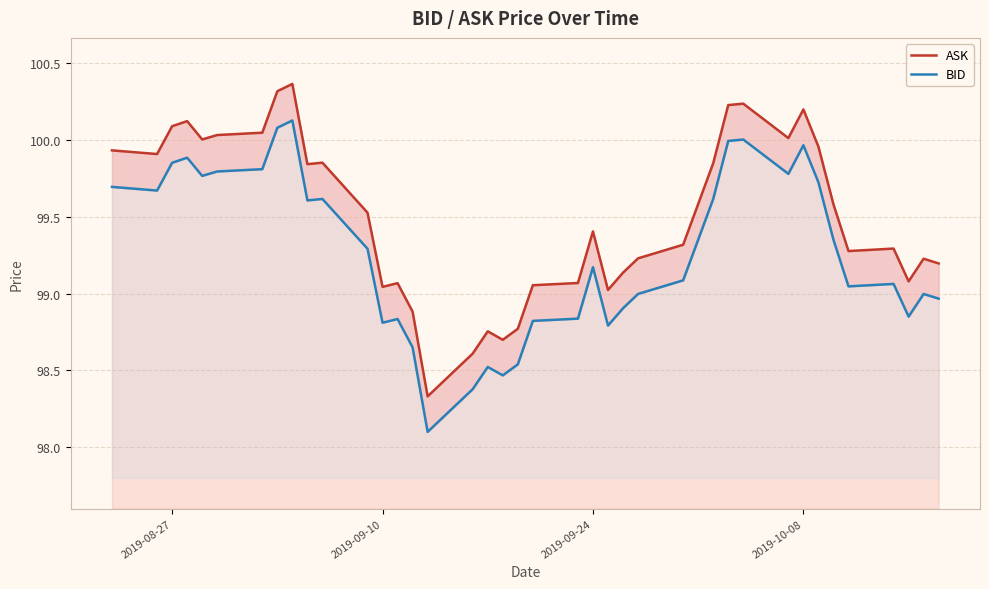

What is the difference between the maximum and minimum values in the BID series?

2.0